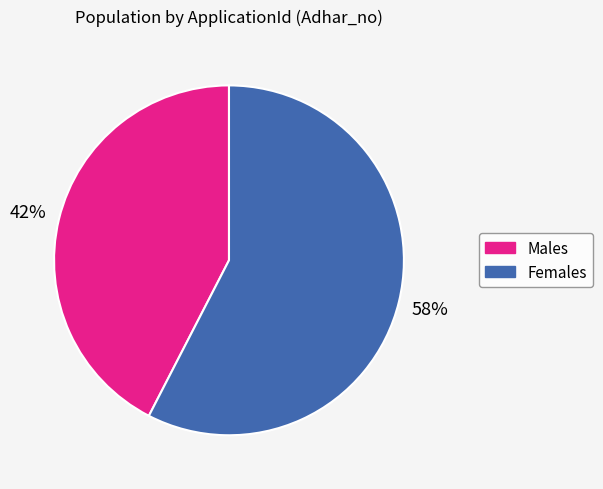

To the nearest percent, what is the average slice percentage?

50%